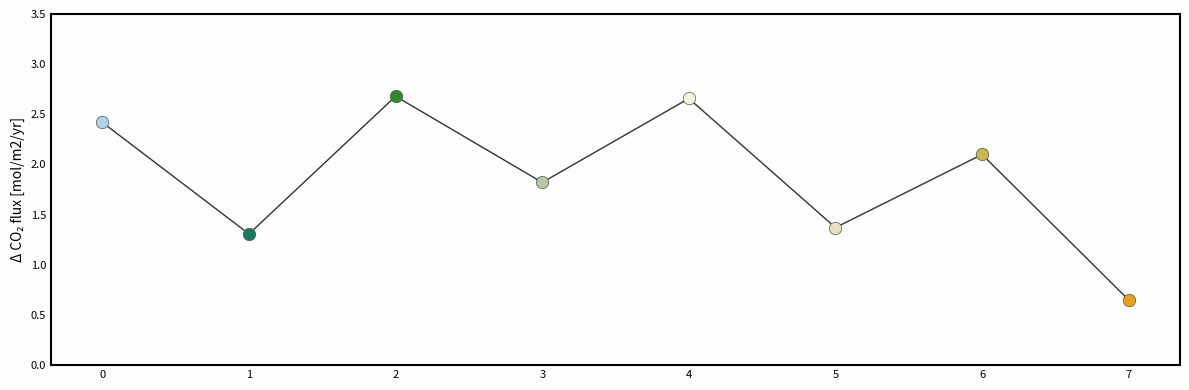

What is the change in value from 5 to 7?

-0.7